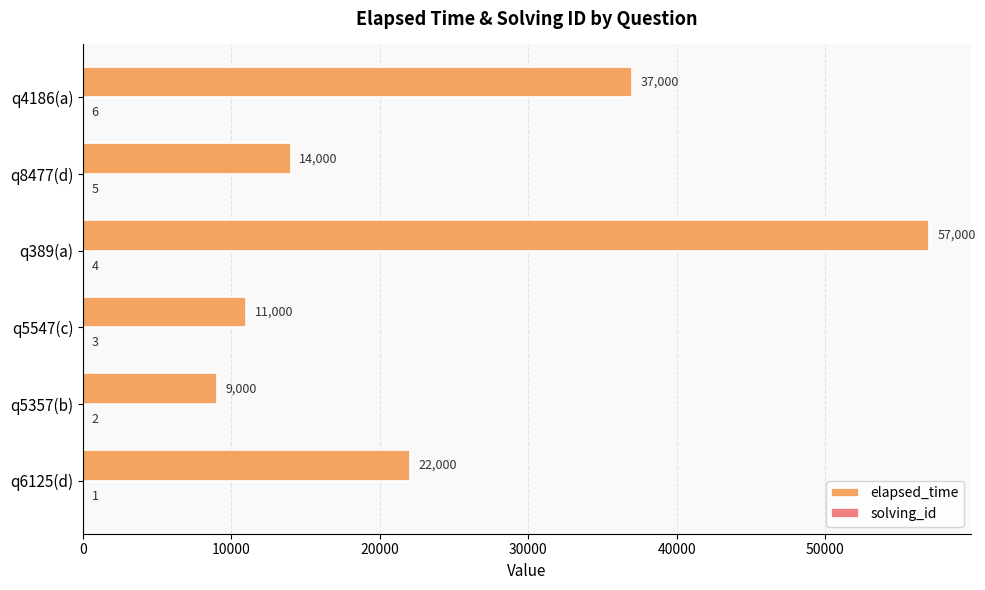

At which label is elapsed_time closest to 33000?

q4186(a)